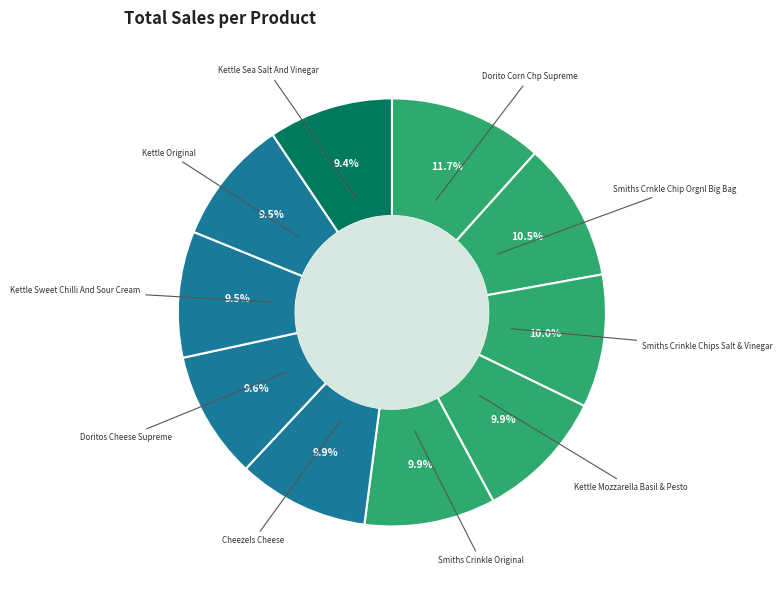

Count the number of slices in the pie.

10